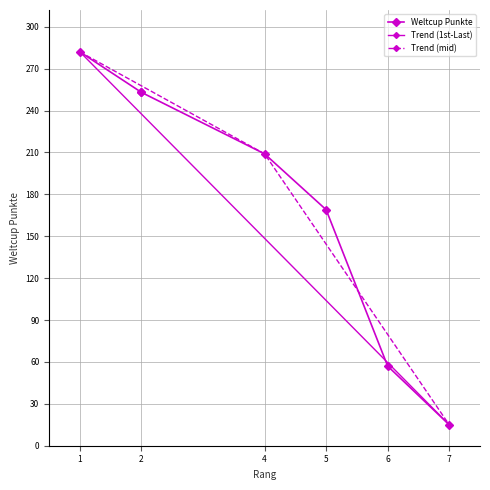

What is the change in value from 4 to 6?

-152